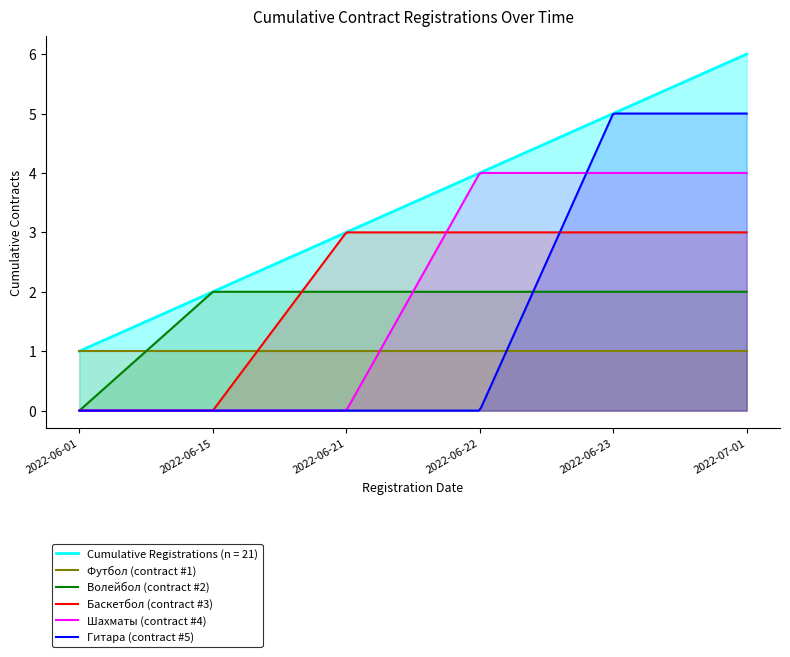

What is the label of the 4th point from the right?

2022-06-21